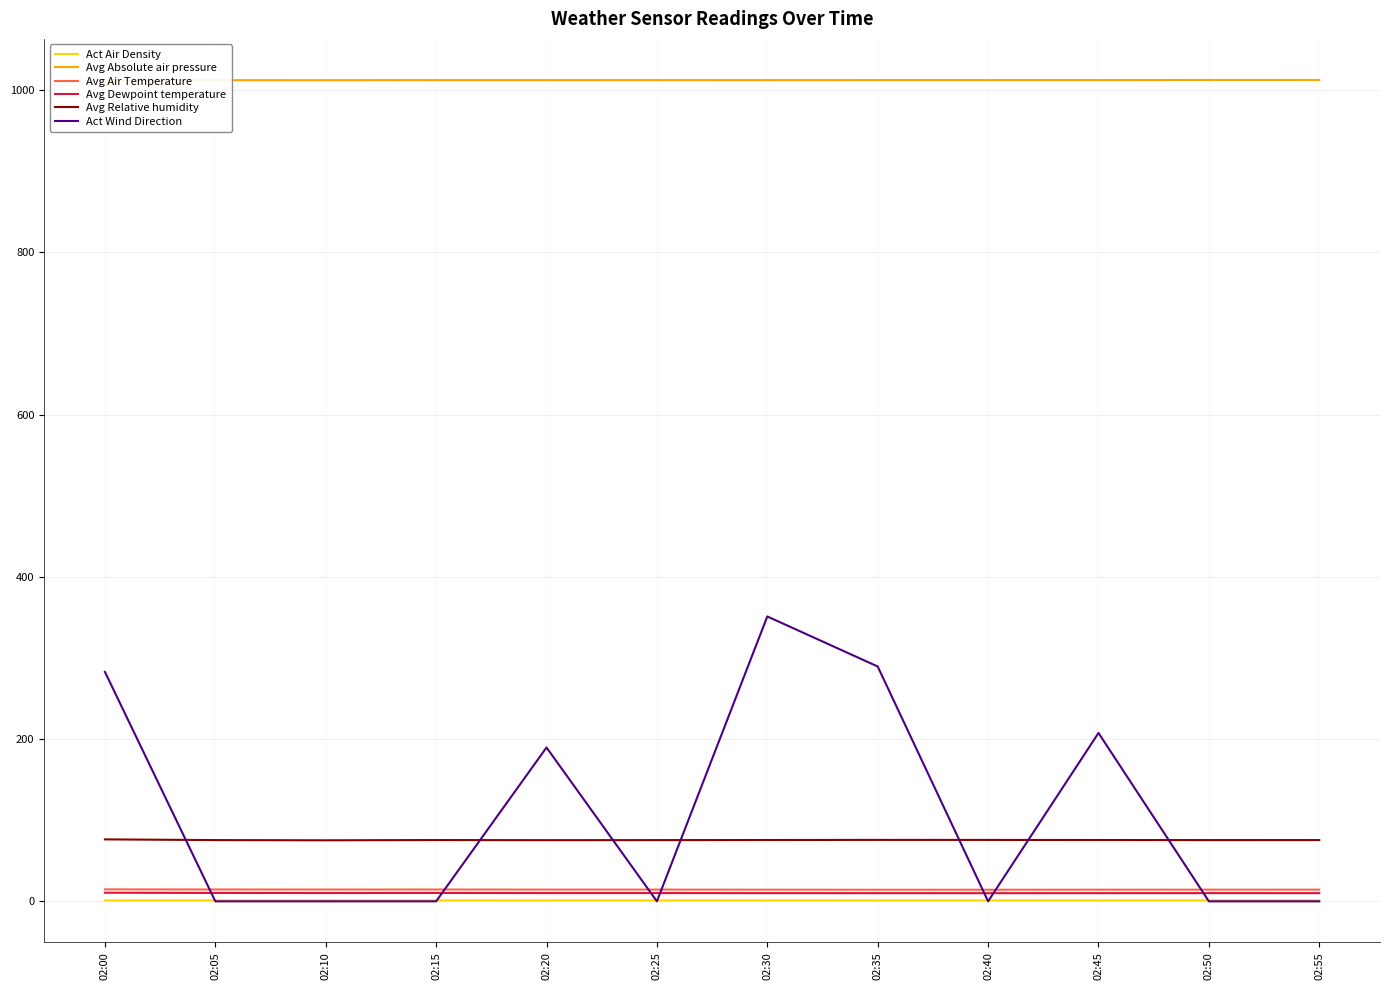

Read the Act Air Density value at 02:20.

1.2